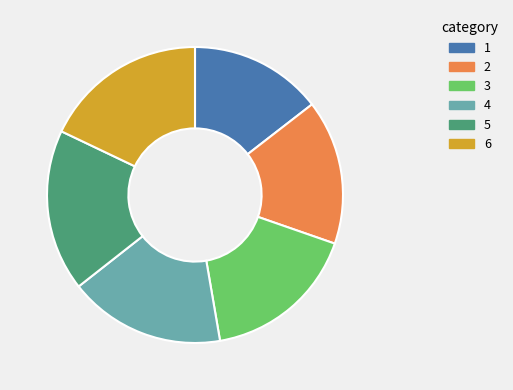

Is there any slice that represents more than half of the pie?

No